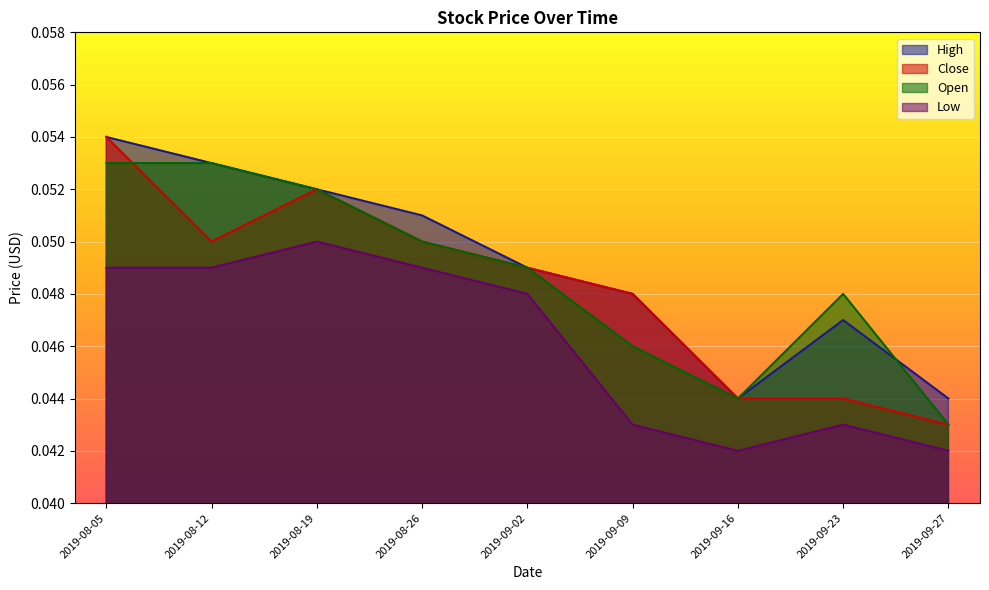

Reading left to right, transcribe all the data shown in this chart.

High: 2019-08-05=0.1	2019-08-12=0.1	2019-08-19=0.1	2019-08-26=0.1	2019-09-02=0.0	2019-09-09=0.0	2019-09-16=0.0	2019-09-23=0.0	2019-09-27=0.0
Close: 2019-08-05=0.1	2019-08-12=0.1	2019-08-19=0.1	2019-08-26=0.1	2019-09-02=0.0	2019-09-09=0.0	2019-09-16=0.0	2019-09-23=0.0	2019-09-27=0.0
Open: 2019-08-05=0.1	2019-08-12=0.1	2019-08-19=0.1	2019-08-26=0.1	2019-09-02=0.0	2019-09-09=0.0	2019-09-16=0.0	2019-09-23=0.0	2019-09-27=0.0
Low: 2019-08-05=0.0	2019-08-12=0.0	2019-08-19=0.1	2019-08-26=0.0	2019-09-02=0.0	2019-09-09=0.0	2019-09-16=0.0	2019-09-23=0.0	2019-09-27=0.0